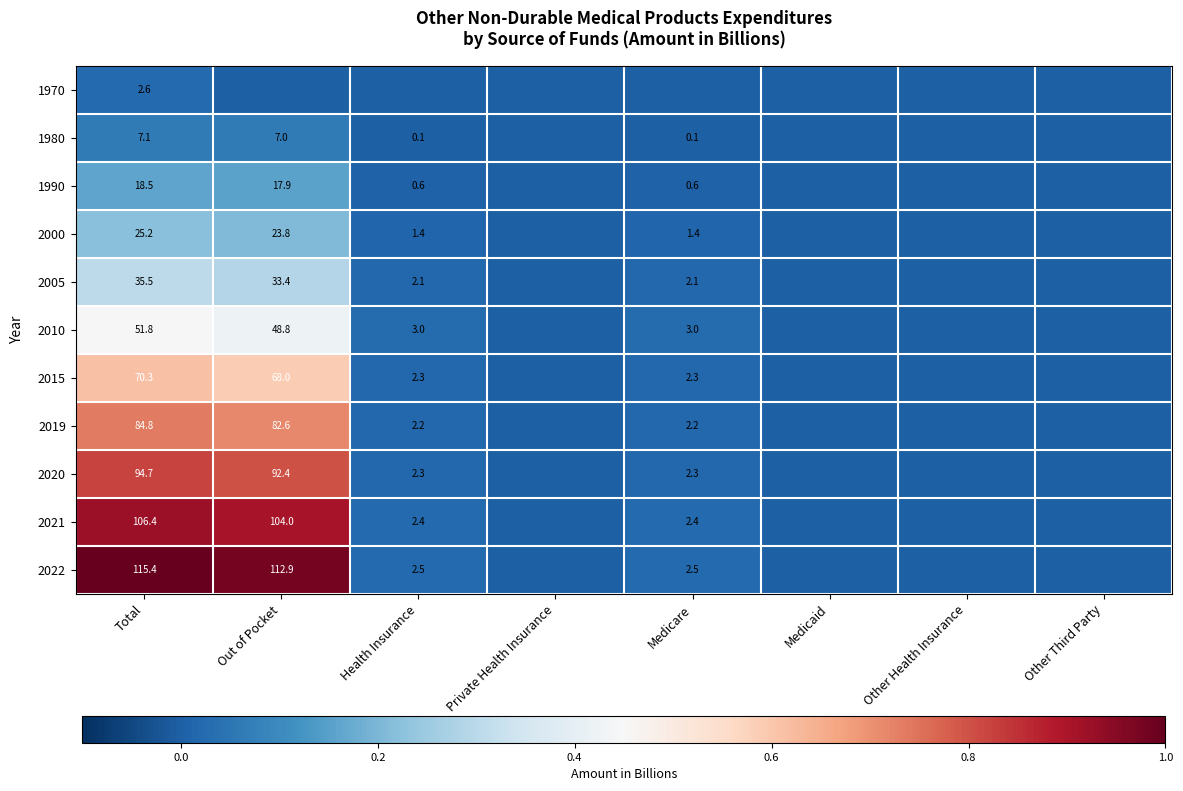

At how many categories does at least one series exceed 0?

4